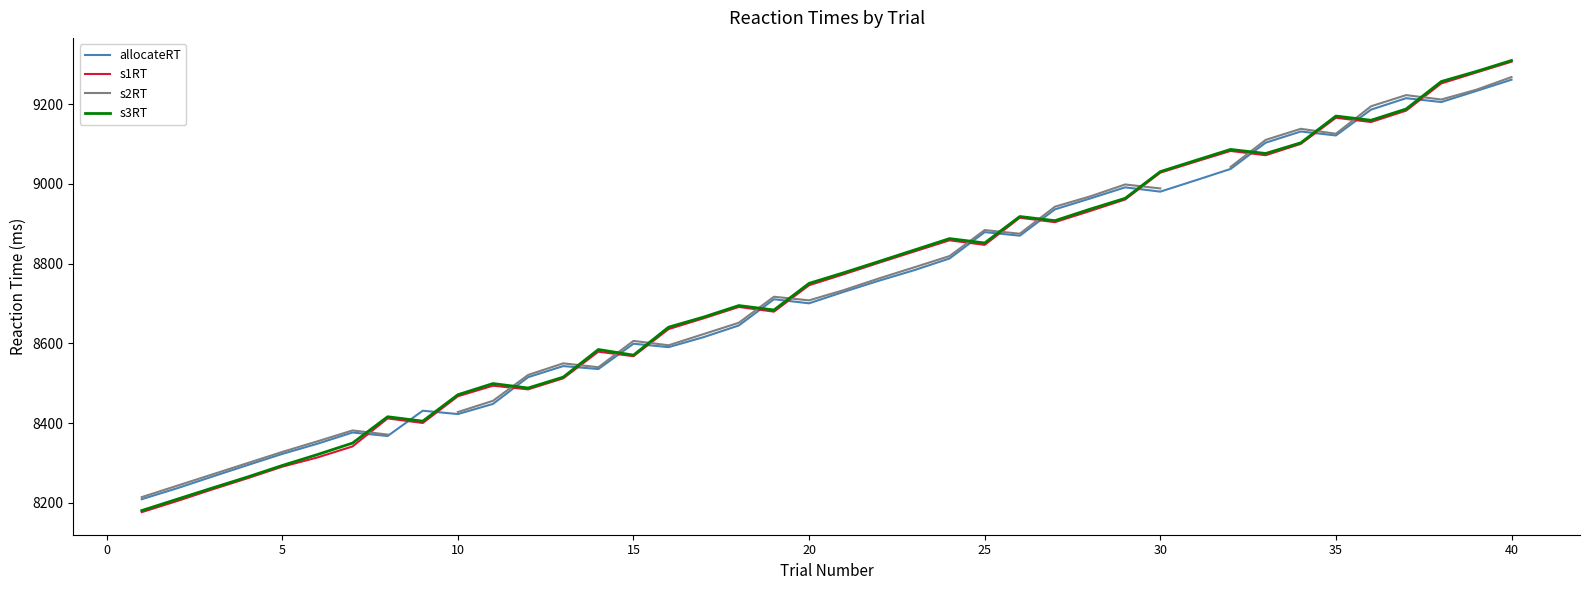

Which series has the largest total across all categories?

s3RT